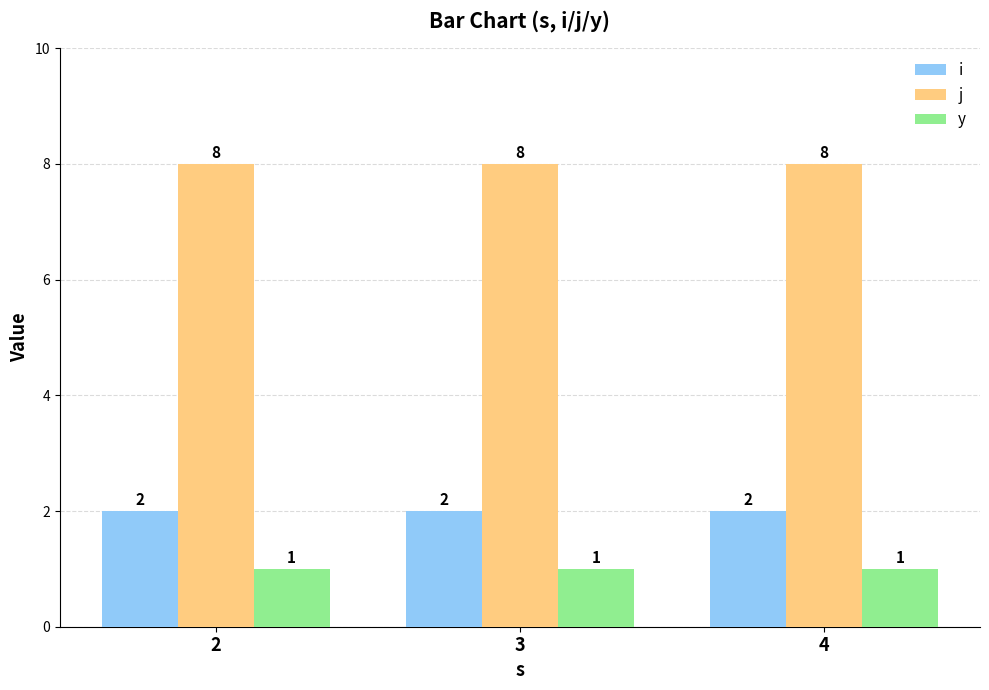

What is the value of the i bar at the 1st from the left?

2